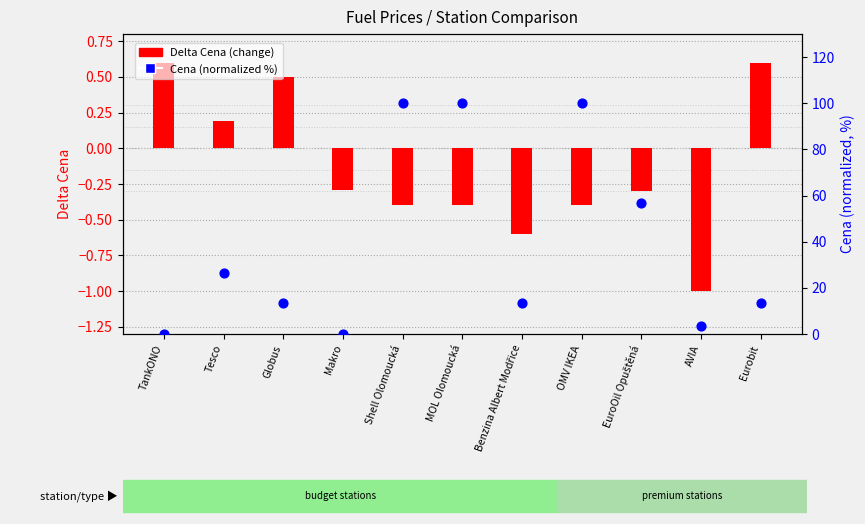

Which series has the widest spread of Y values?

Cena (normalized %)